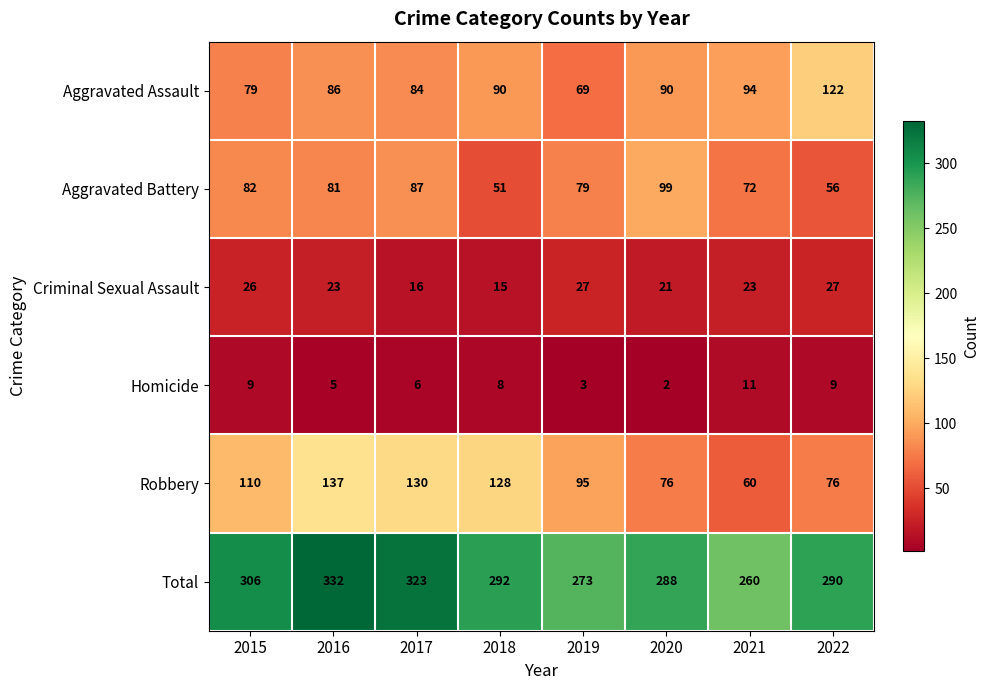

Count the number of data series in this chart.

6